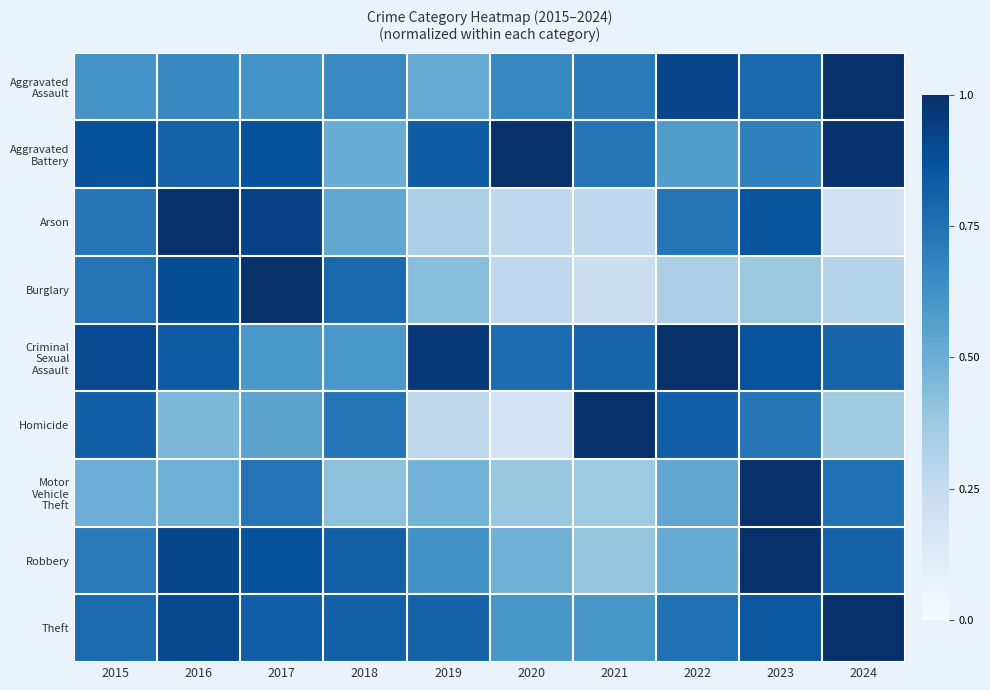

How many distinct data groups are displayed?

9